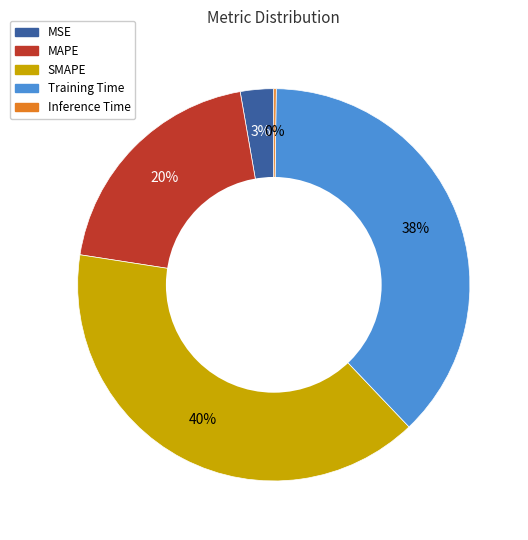

Is it true that Training Time is 38% of the pie?

True